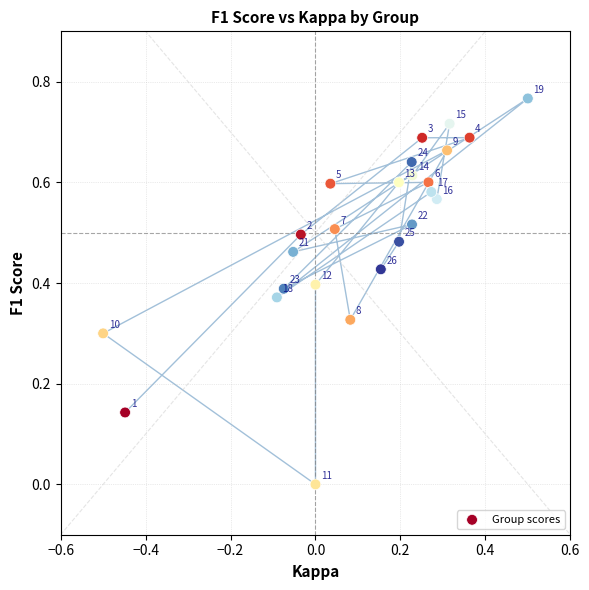

What is the range of X values (max minus min)?

1.0